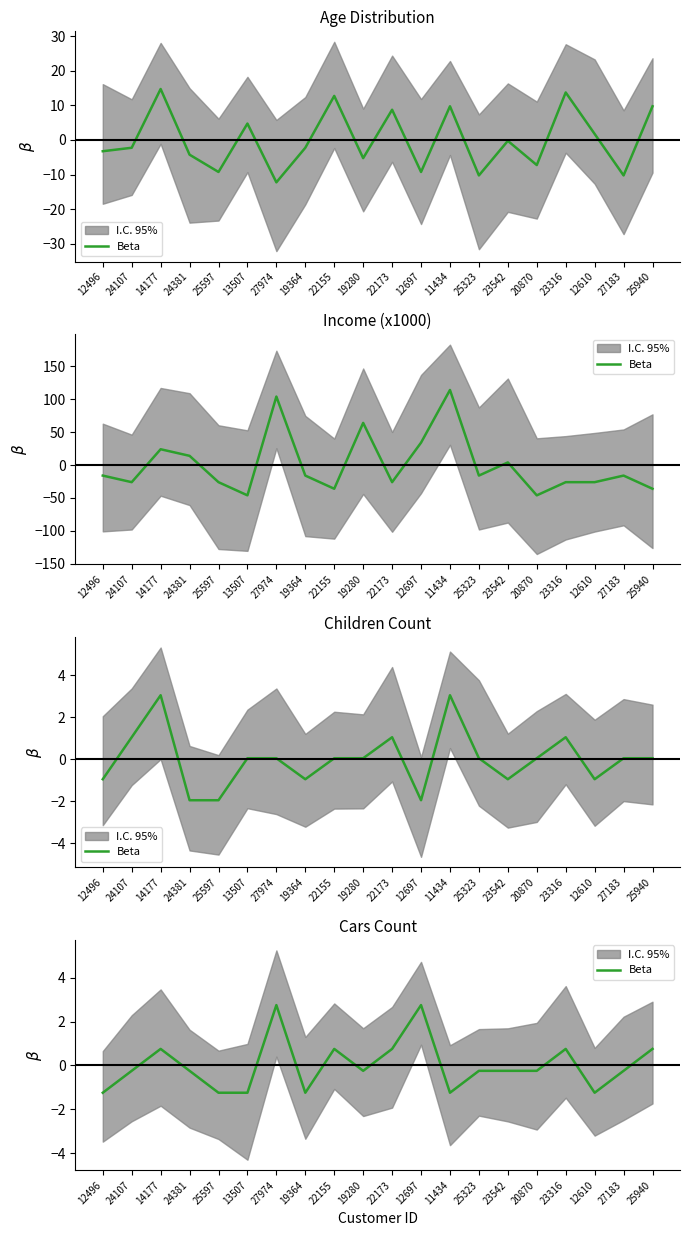

At which category does the data reach its first local peak?

14177